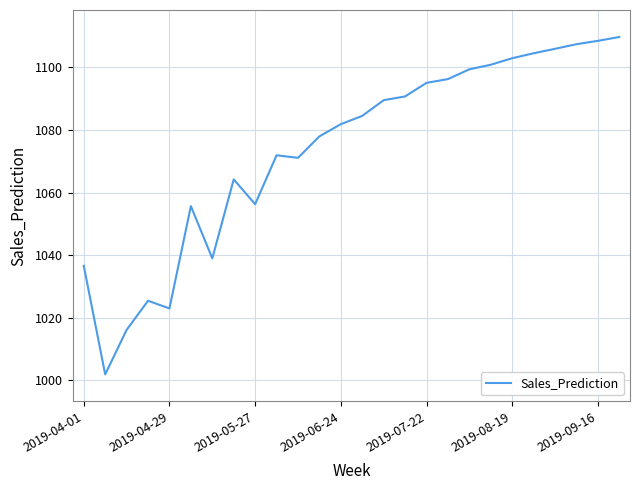

What is the difference between the second highest and second lowest values?

92.4